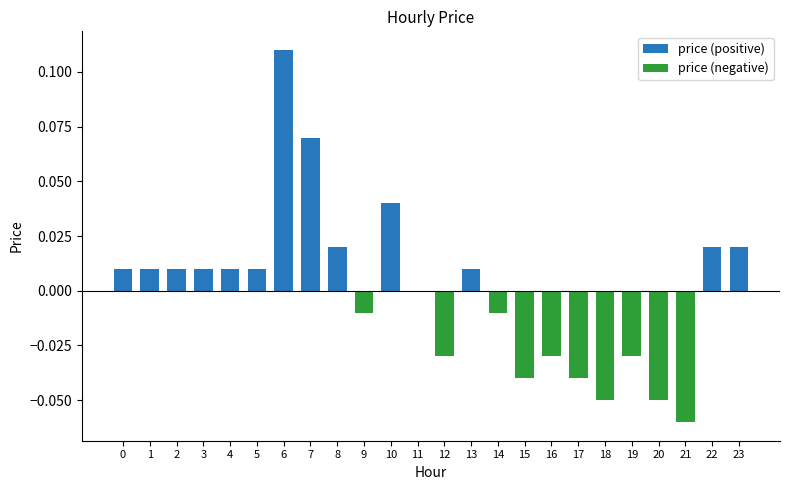

At which category is the sum across all series the highest?

6